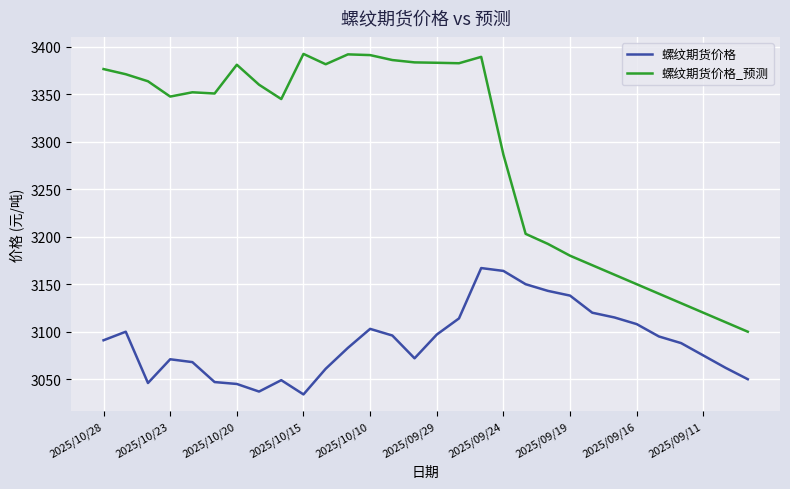

What is the difference between the maximum and minimum values in the 螺纹期货价格 series?

133.0